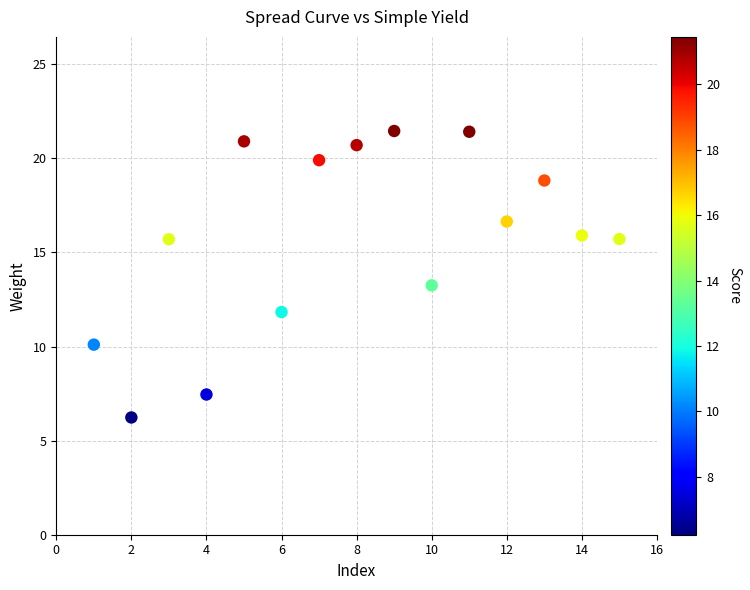

What is the range of Y values (max minus min)?

15.2